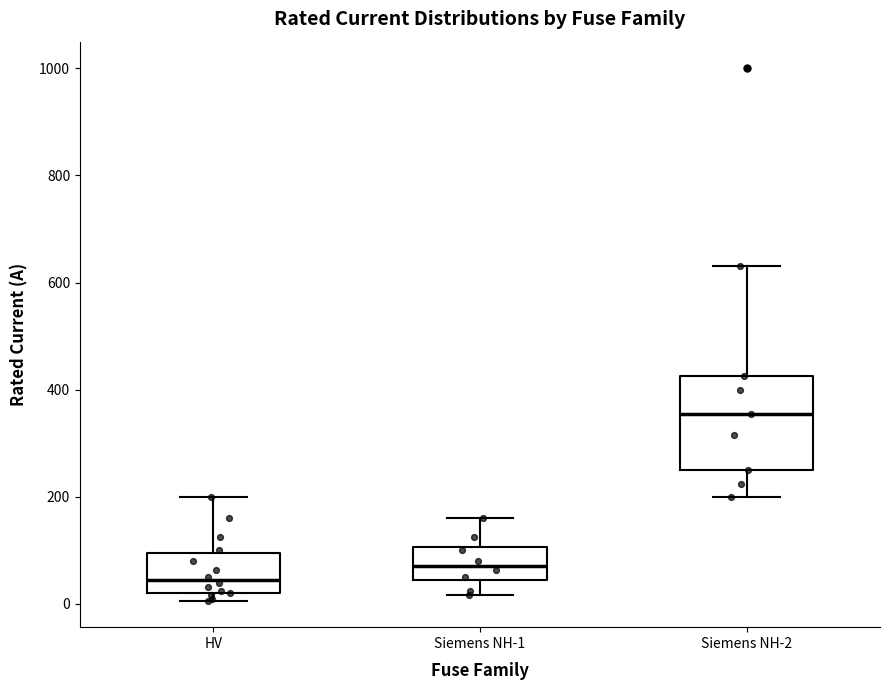

Comparing the boxes themselves (not the whiskers), which one is the tallest?

Siemens NH-2